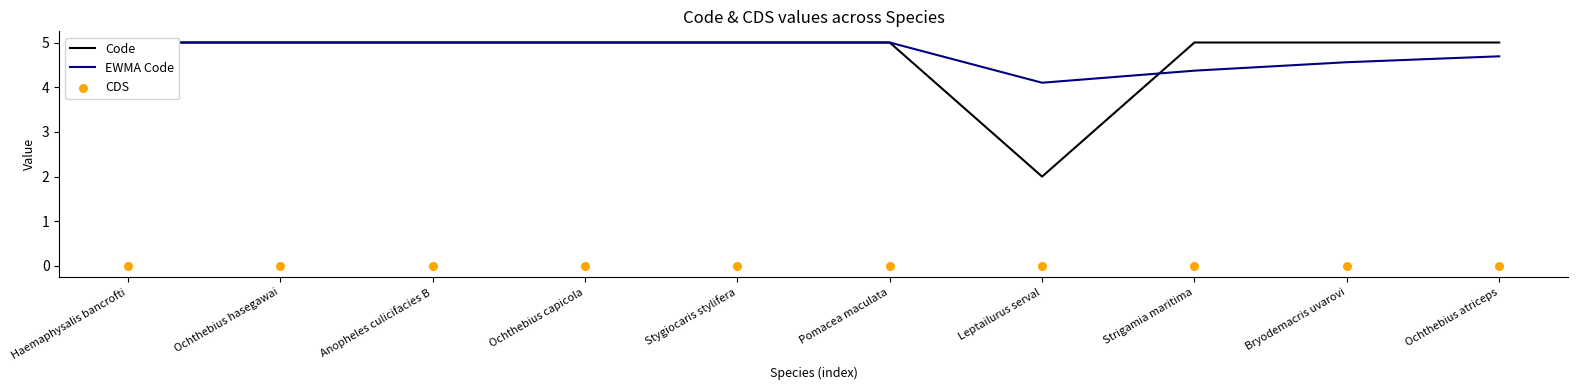

At how many categories does at least one series exceed 1?

10